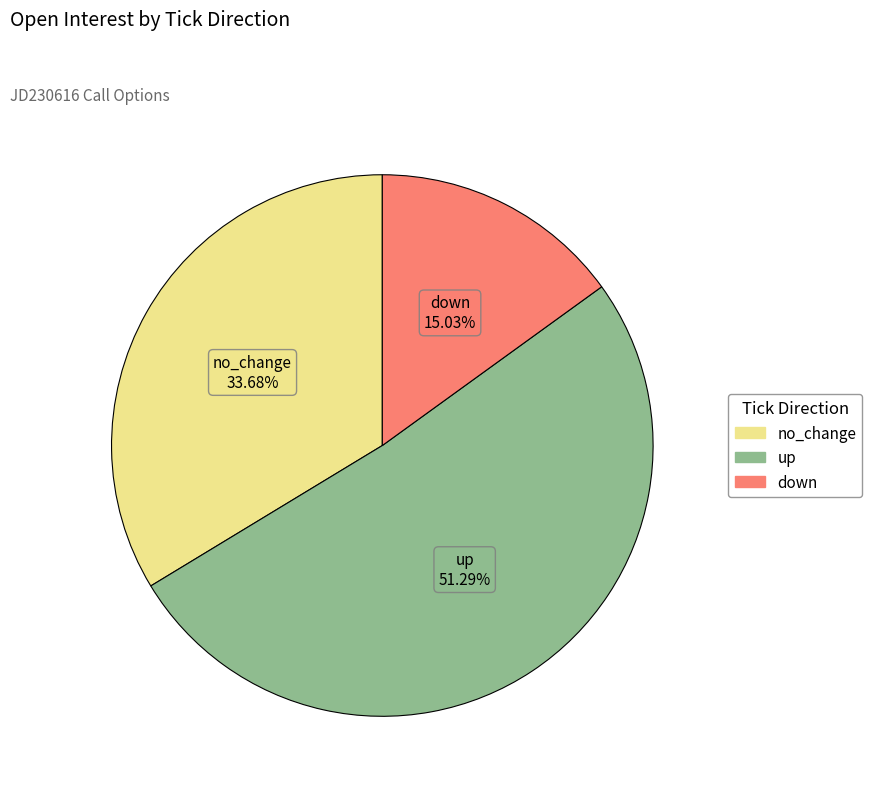

Is there any slice that represents more than half of the pie?

Yes